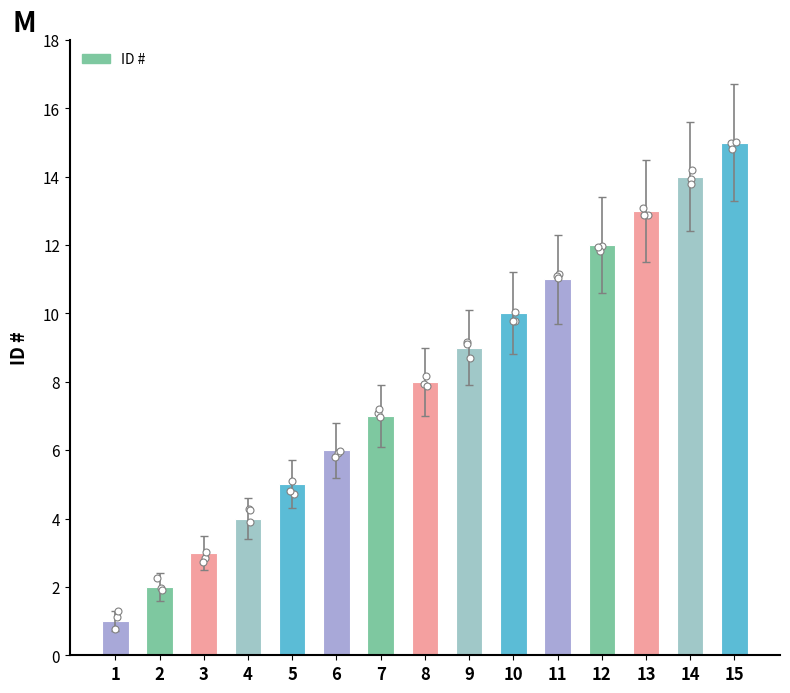

Which has a higher value, 7 or 11?

11